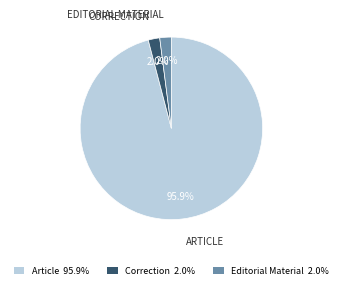

To the nearest percent, what is the average slice percentage?

33%